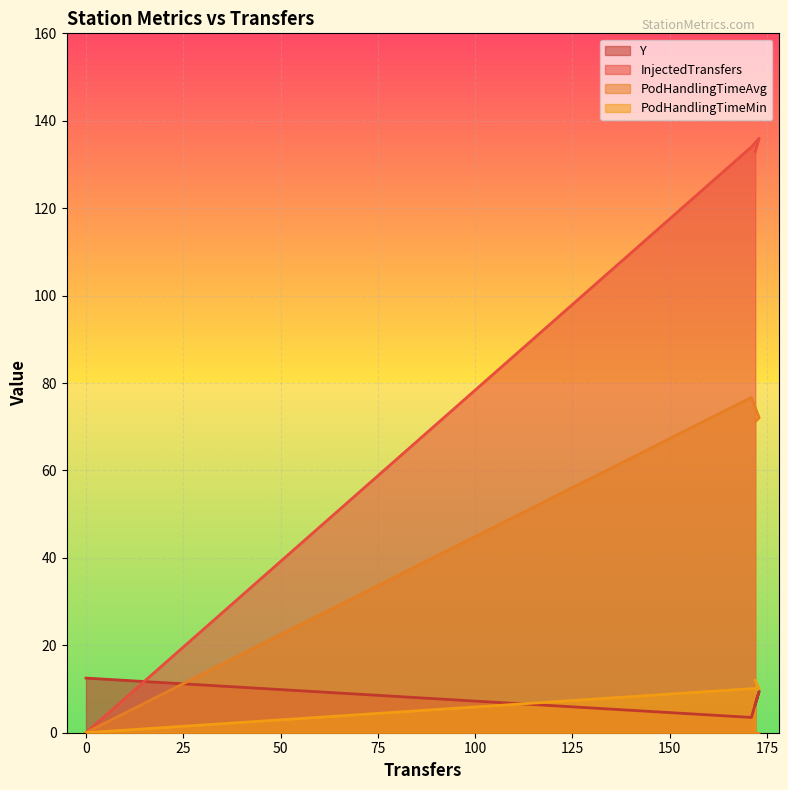

How many lines are shown in the chart?

4